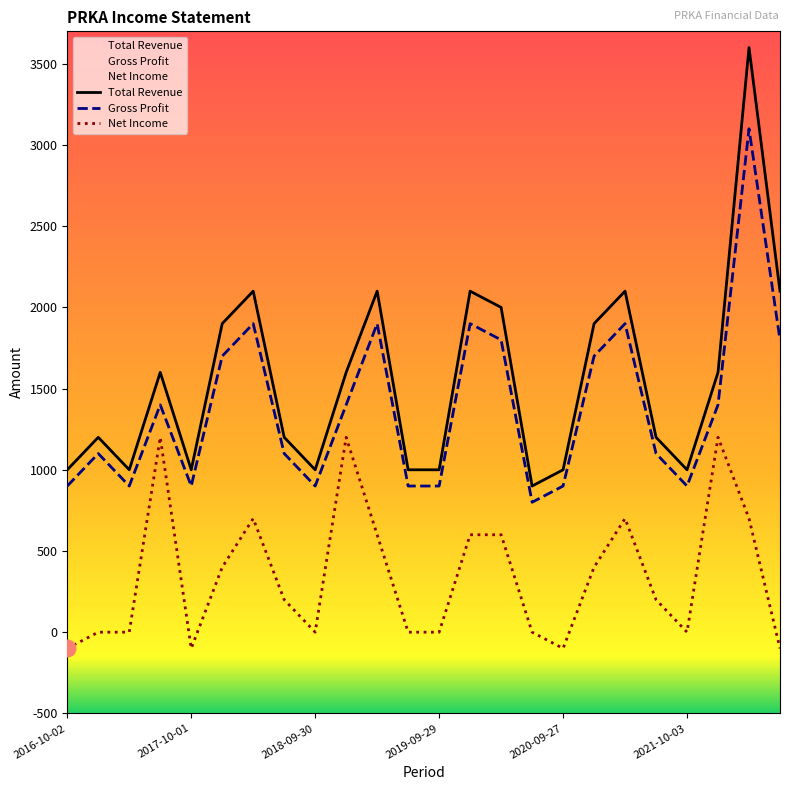

What is the difference between the second highest and second lowest values in the Gross Profit series?

1000